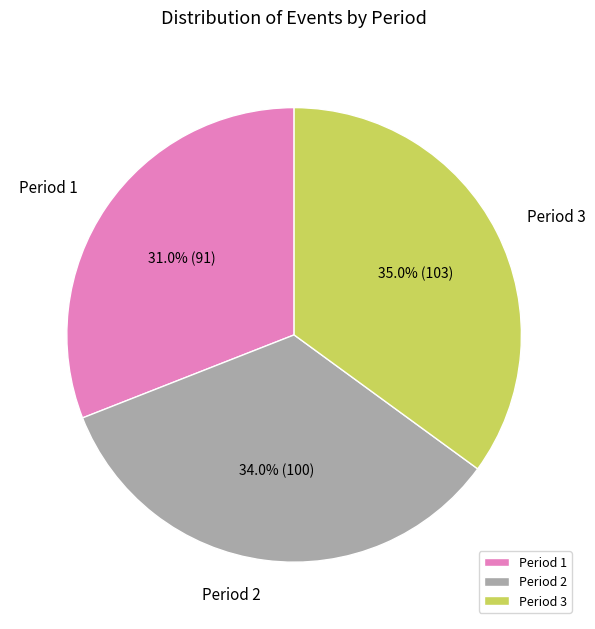

What is the largest slice in the pie chart?

Period 3